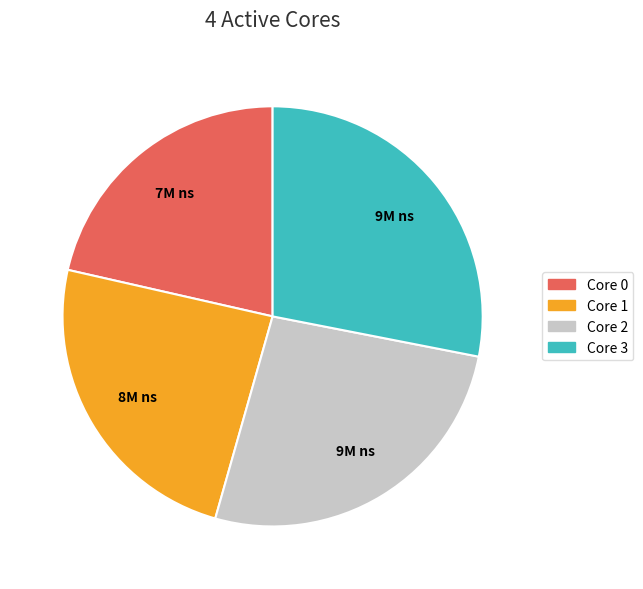

Rank the categories by value from lowest to highest.

Core 0, Core 1, Core 2, Core 3